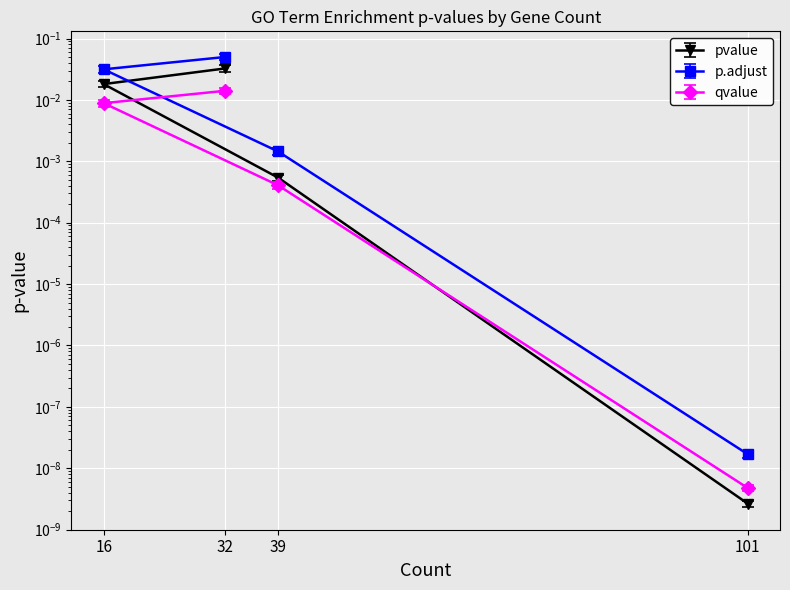

True or false: p.adjust has a value of 0.0 at 16.

False